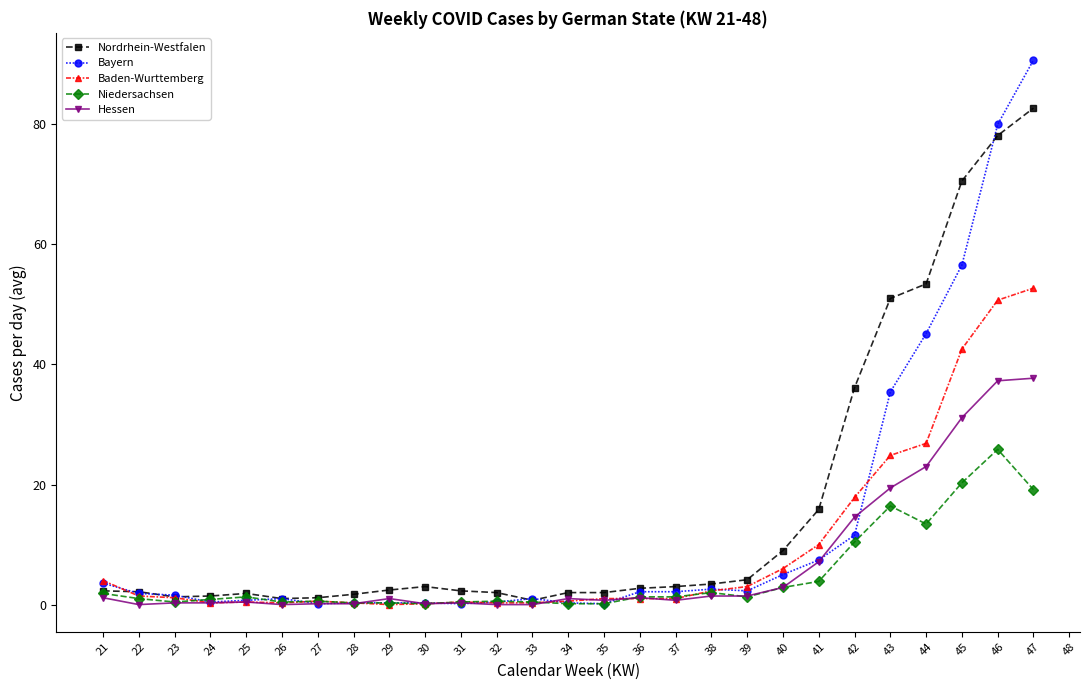

Which series has the largest total across all categories?

Nordrhein-Westfalen